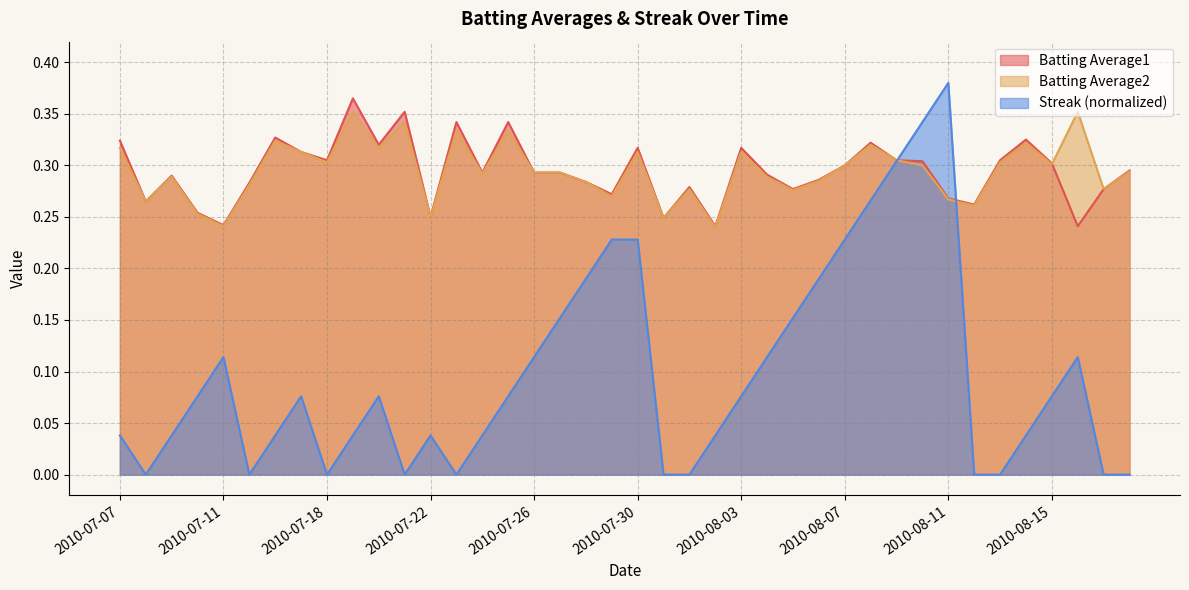

At how many categories does at least one series exceed 0?

40